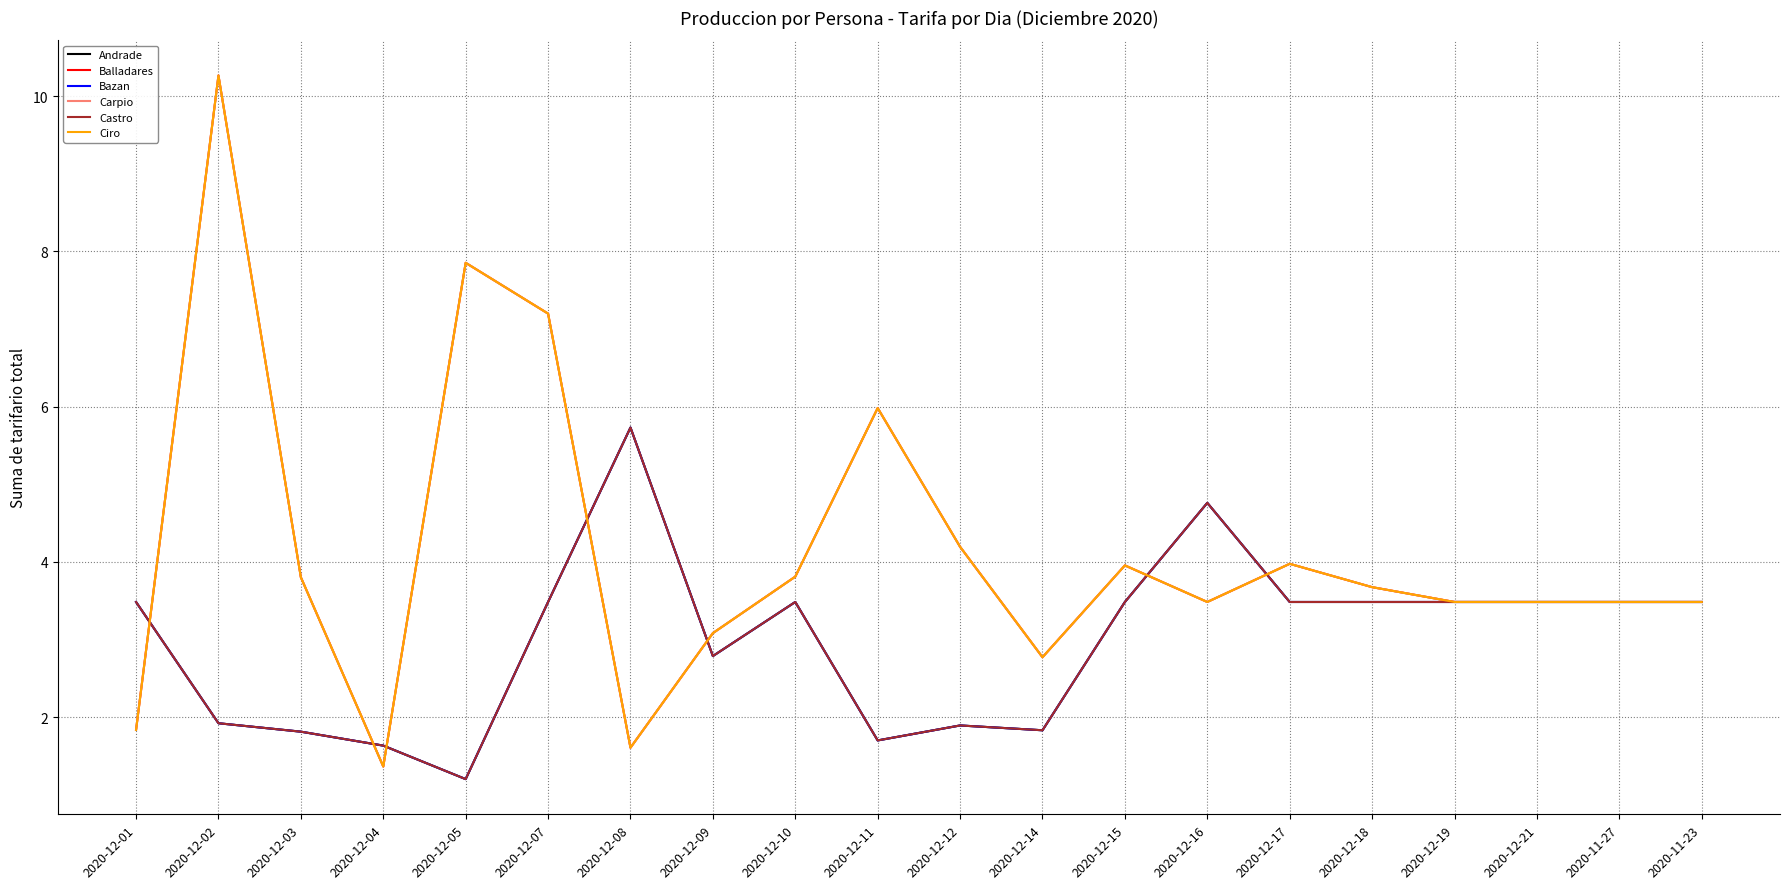

How many values in the Castro series exceed 3?

12